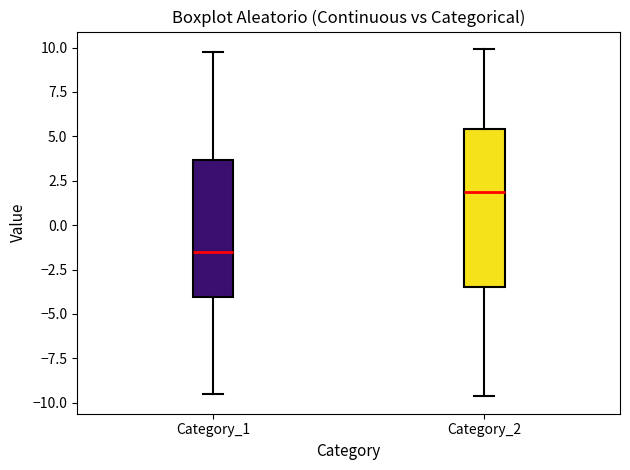

Reading left to right, read every box against the y-axis: the position of its median line, the range the box covers, and the ends of its whiskers. The values are not printed on the chart, so give them approximately, as read against the axis.

Category_1: median -1.5, box -4.0 to 3.5, whiskers -9.5 to 10.0
Category_2: median 2.0, box -3.5 to 5.5, whiskers -9.5 to 10.0